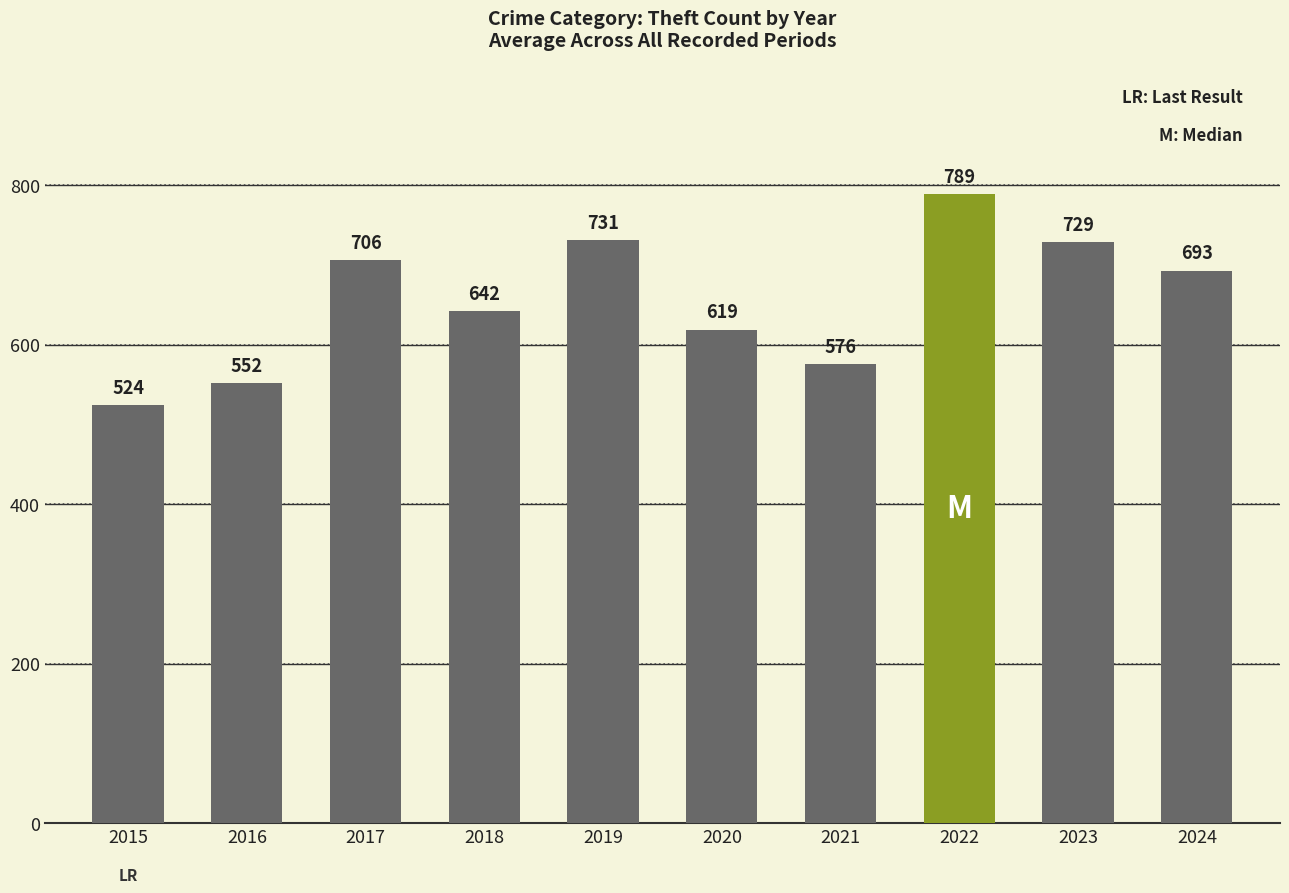

What is the sum of the values at 2018 and 2023?

1371